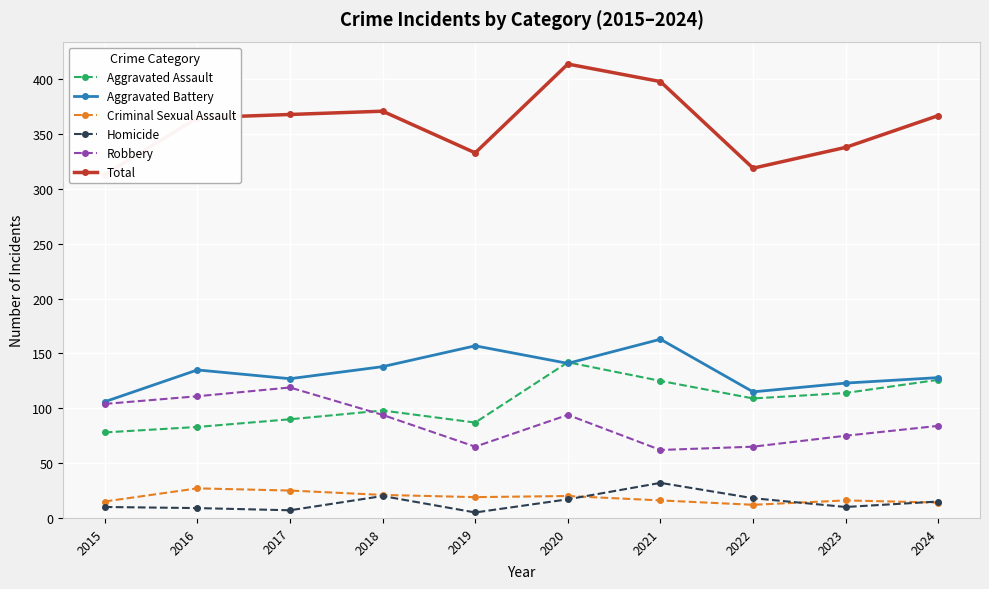

True or false: Homicide and Robbery cross at least once.

False